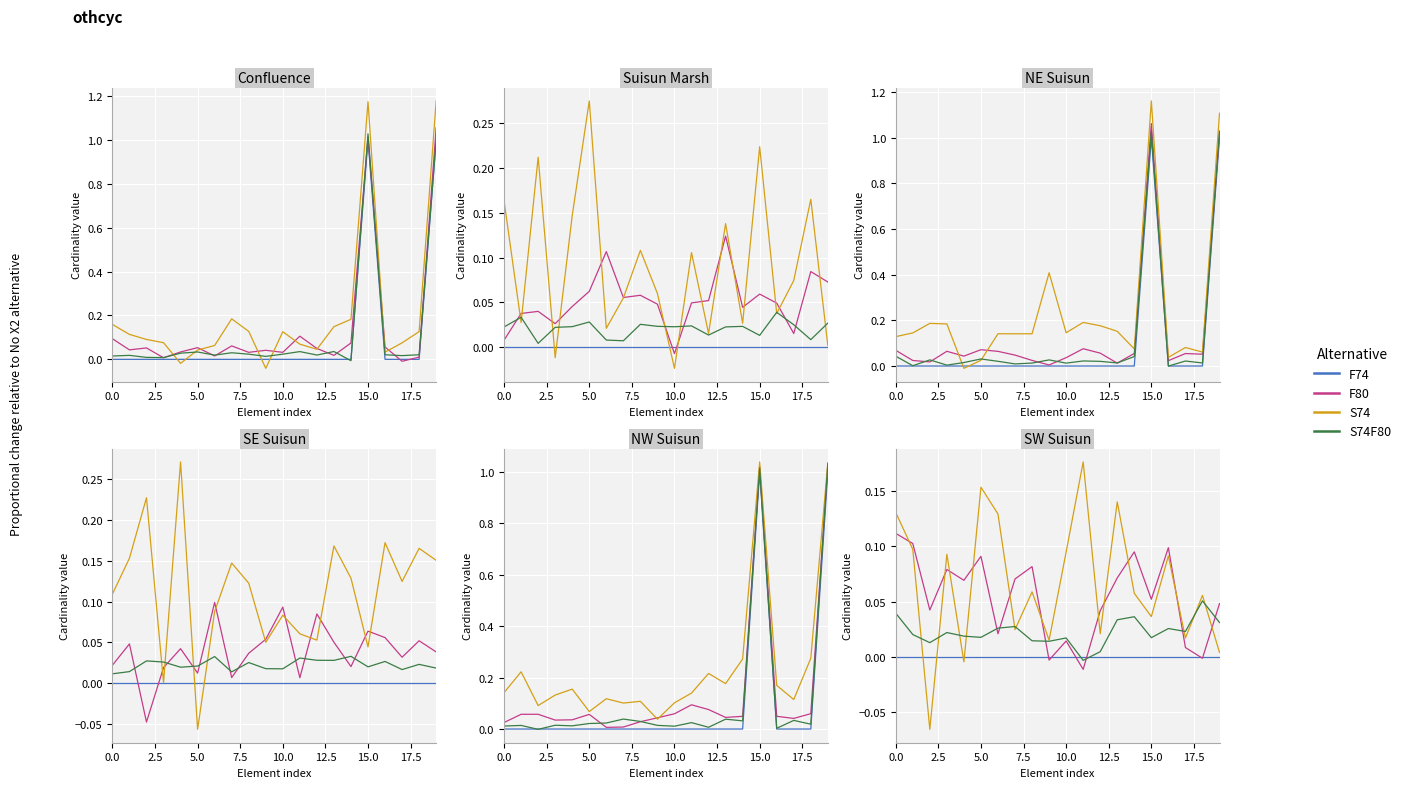

How many distinct data groups are displayed?

4